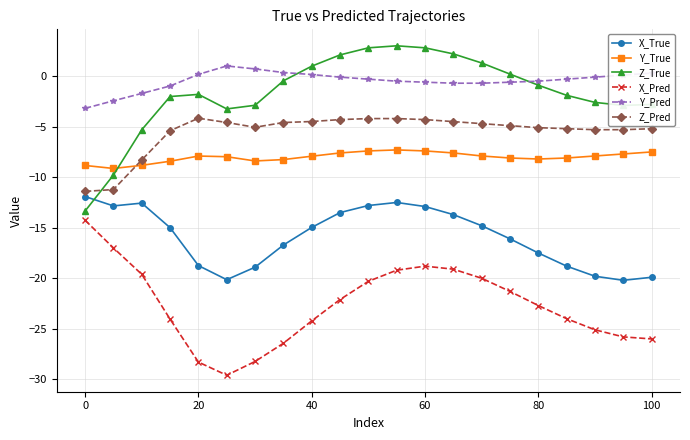

True or false: Y_Pred has more than 0 interior local peaks.

True